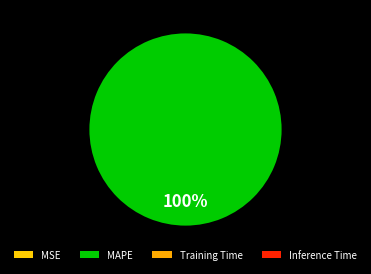

To the nearest percent, what is the combined percentage of MSE and MAPE?

100%